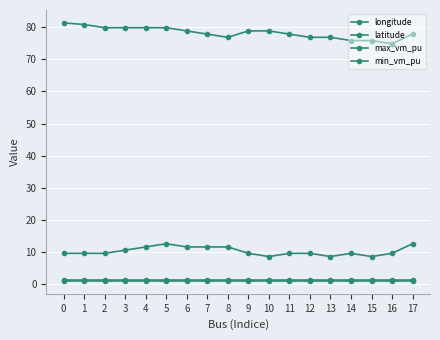

Rank the categories by max_vm_pu value from highest to lowest.

0, 1, 2, 3, 4, 5, 6, 7, 8, 9, 10, 11, 12, 13, 14, 15, 16, 17